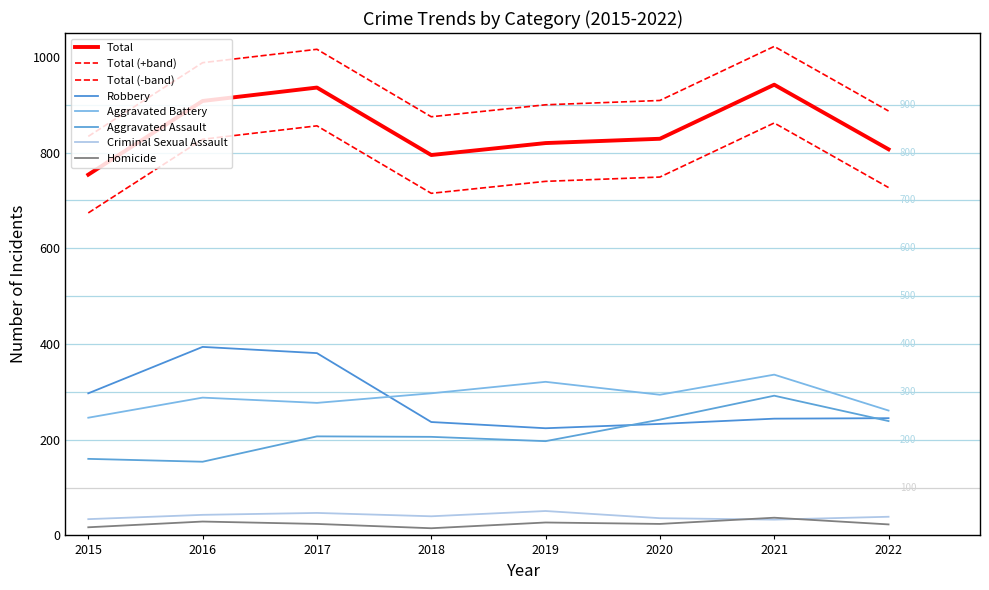

How many lines are shown in the chart?

8